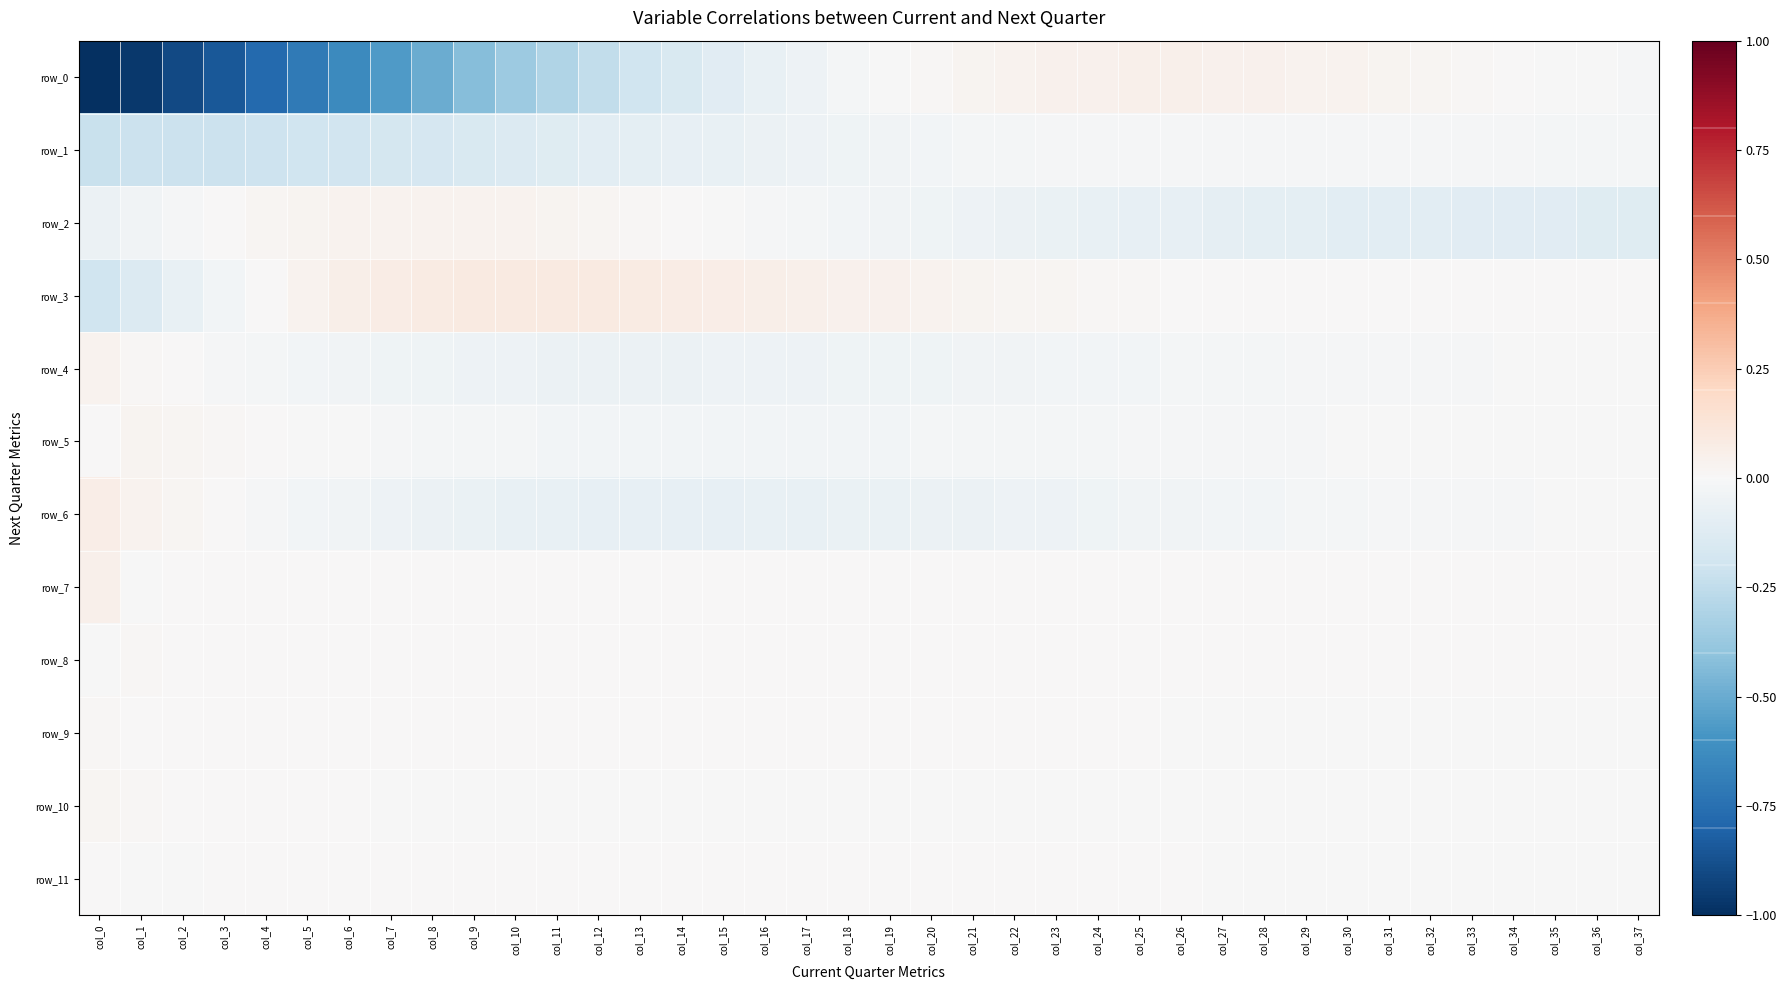

Is it true that row_0 equals -0.6 at col_7?

True